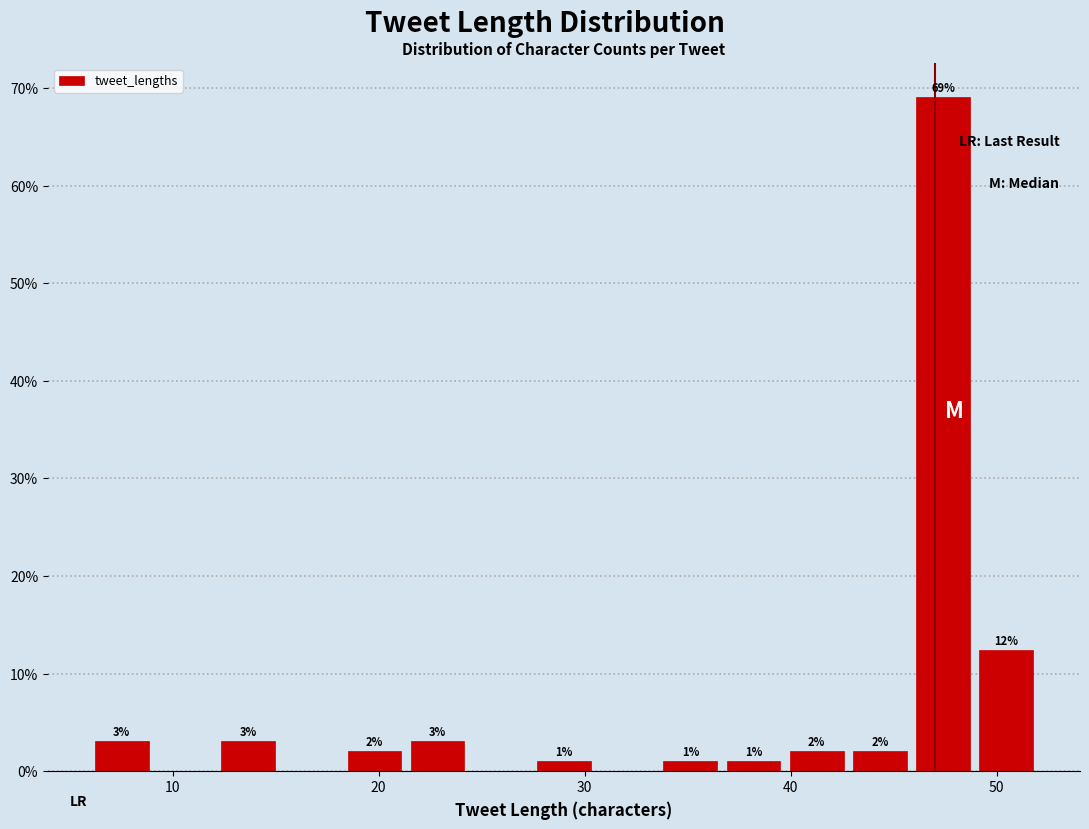

Read against the x-axis, roughly where is the centre of the tallest bar?

47